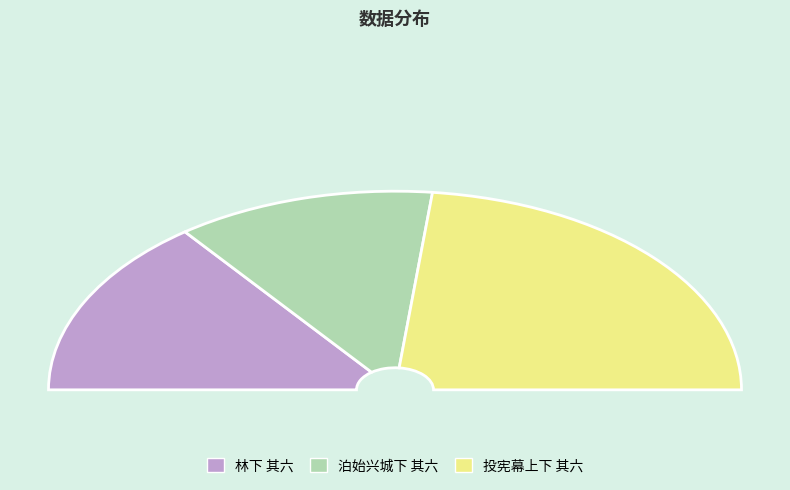

Which slice is the smallest?

泊始兴城下 其六